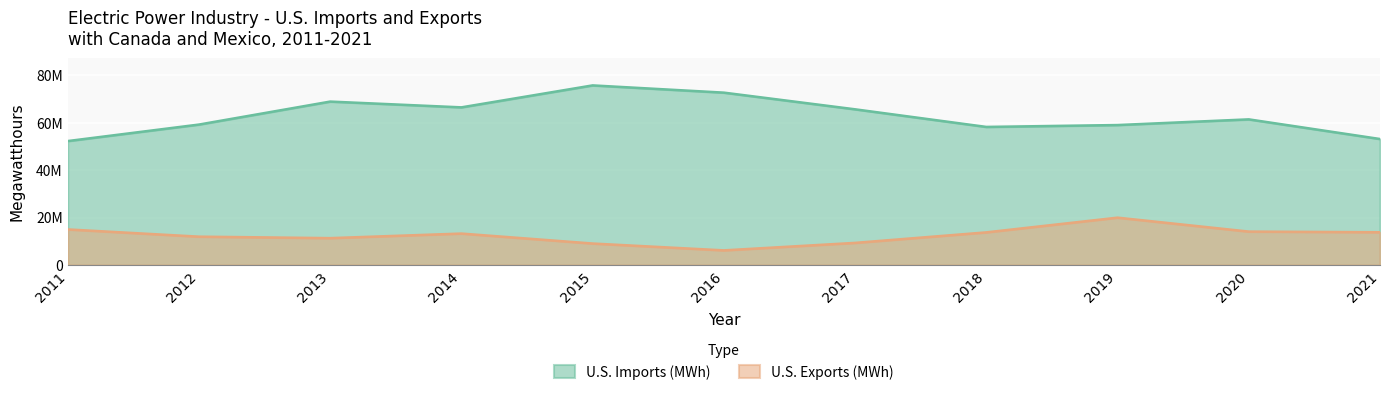

Which series has the widest spread of values?

U.S. Imports (MWh)